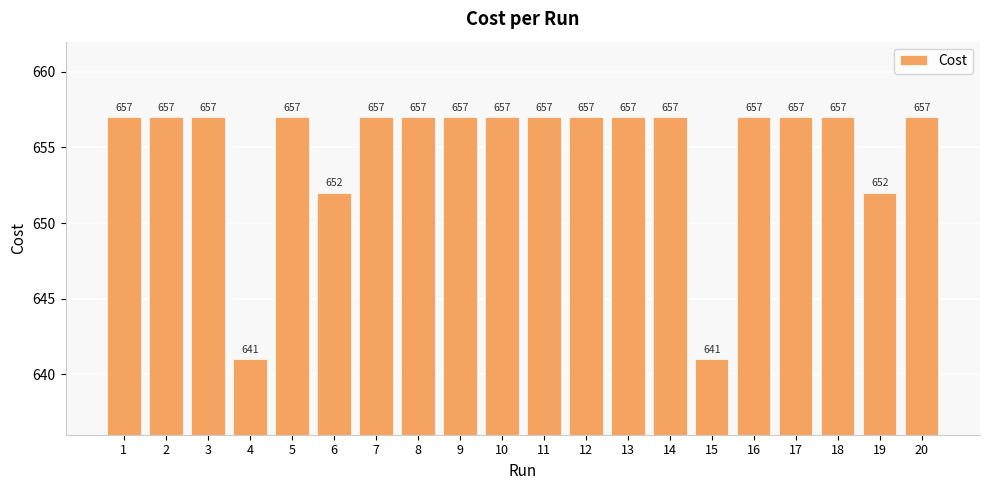

What value does the data have at 3?

657.0